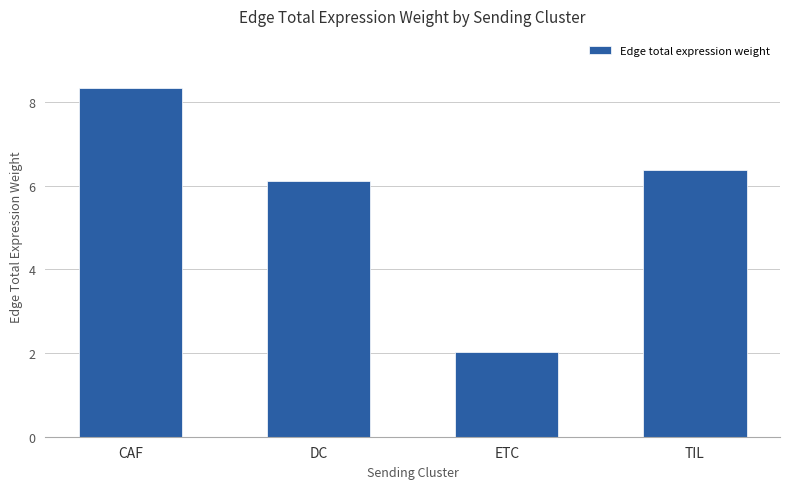

Rank the categories by value from lowest to highest.

ETC, DC, TIL, CAF